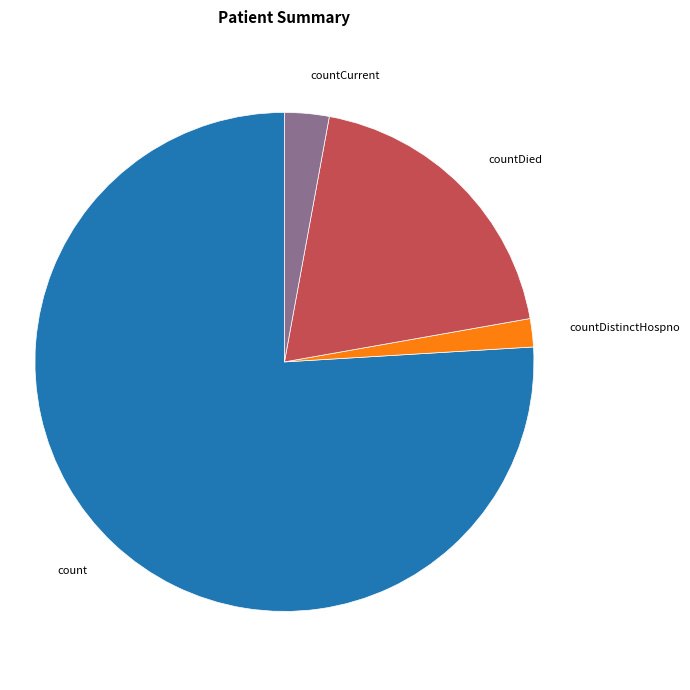

The countCurrent slice represents 3% of the pie. True or false?

True